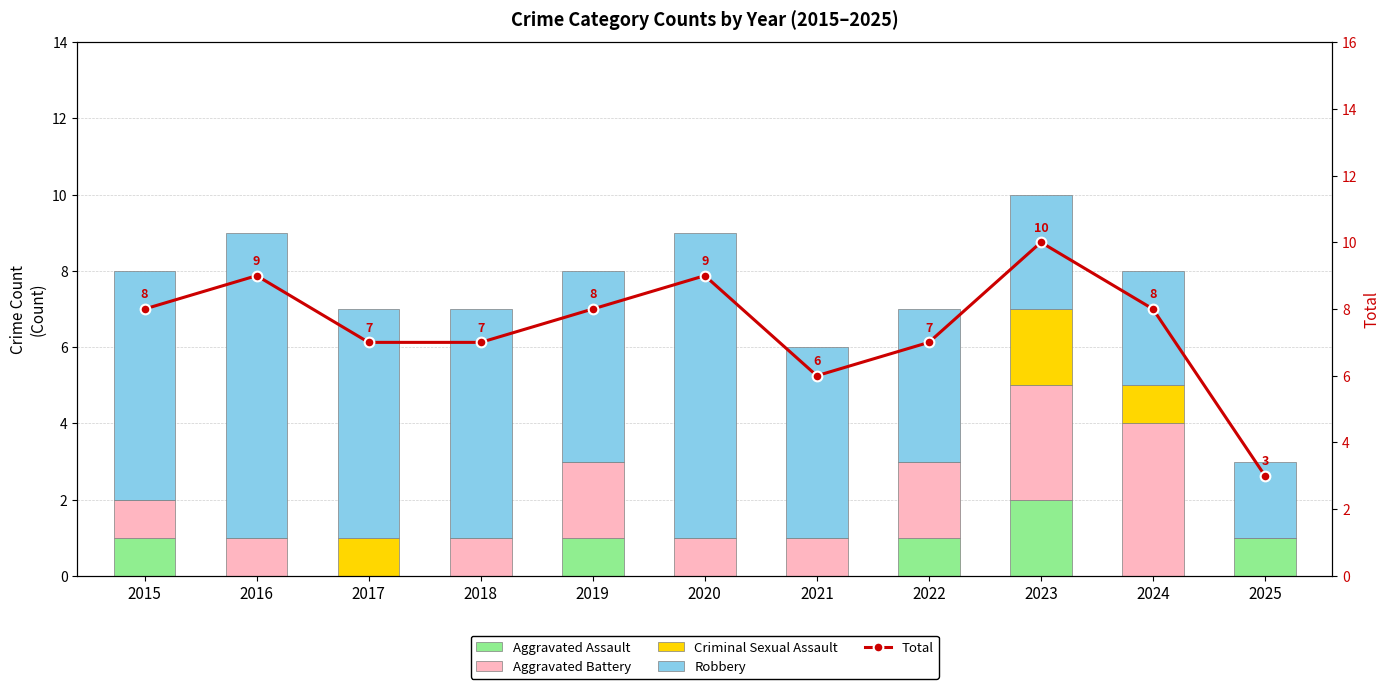

Rank the series at 2019 from lowest to highest value.

Criminal Sexual Assault, Aggravated Assault, Aggravated Battery, Robbery, Total